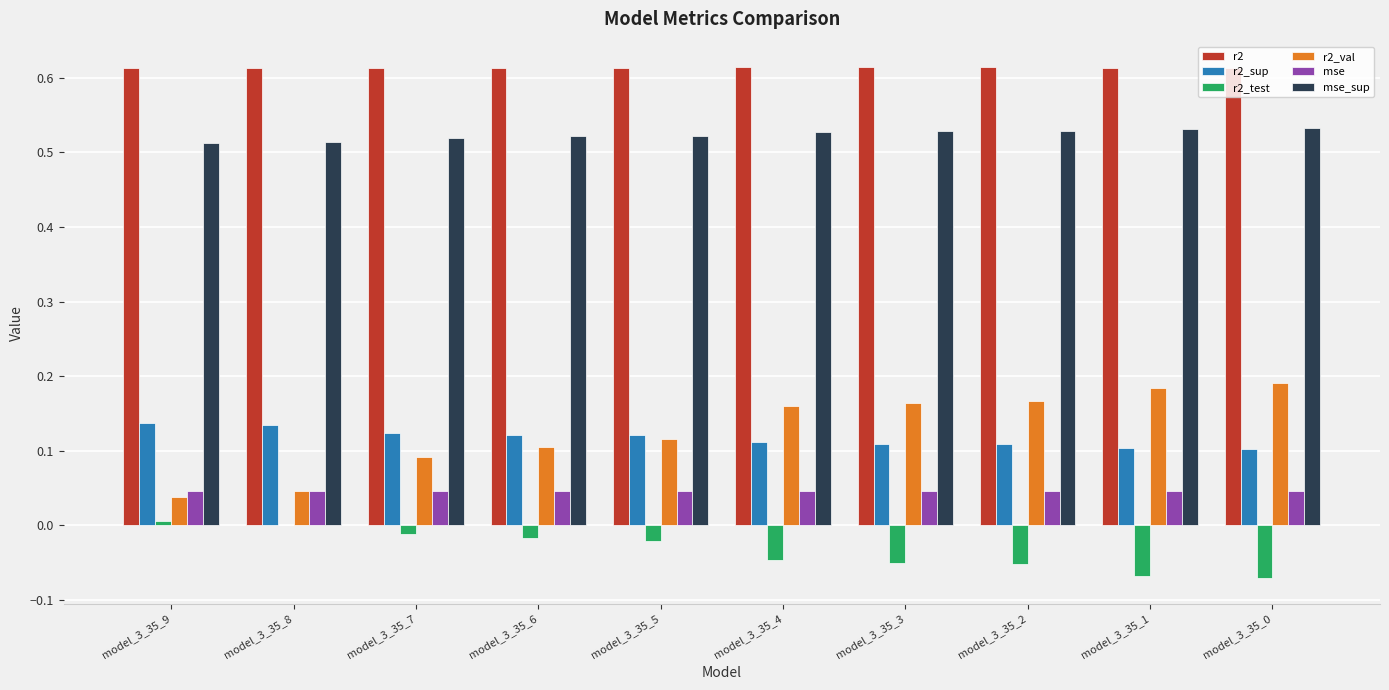

What is the sum of all r2_test values?

-0.3